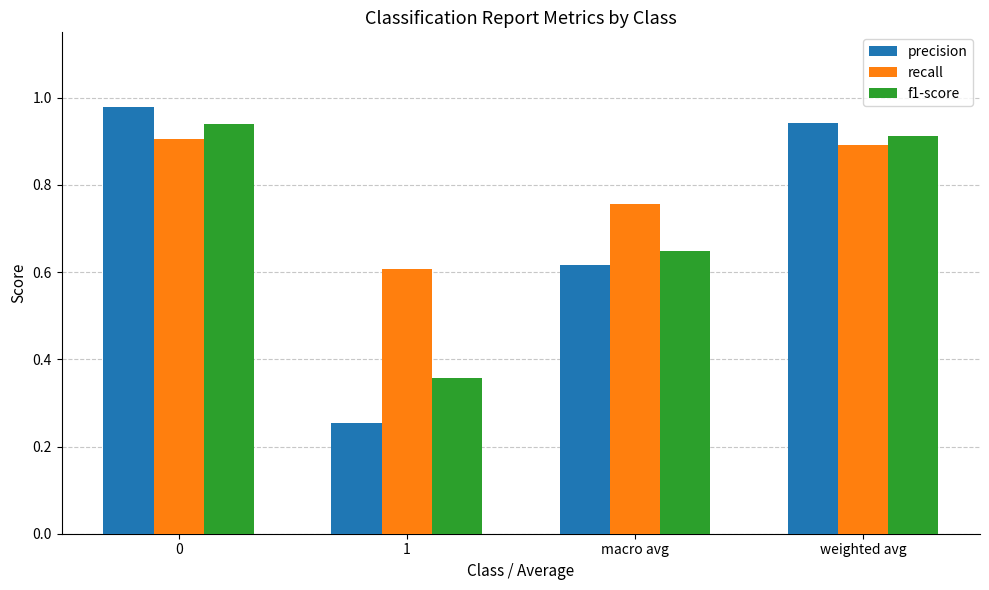

Between 1 and weighted avg, which series saw the biggest shift?

precision